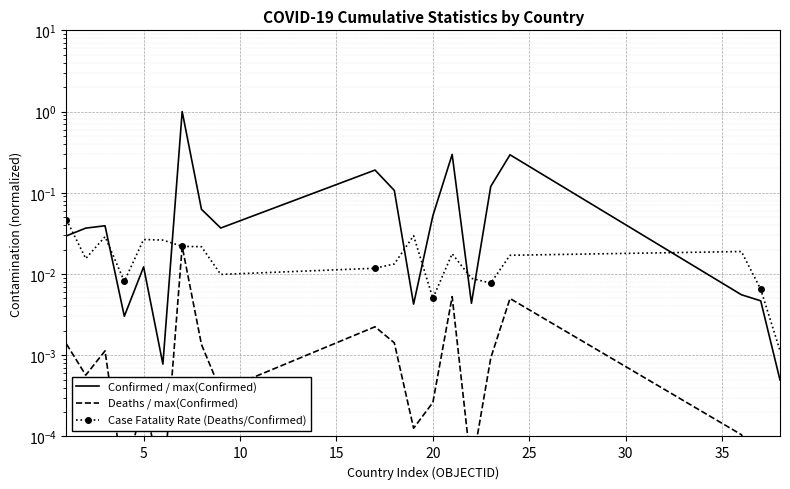

Reading left to right, extract all data points from this chart.

Confirmed / max(Confirmed): 0.0	0.0	0.0	0.0	0.0	0.0	1.0	0.1	0.0	0.2	0.1	0.0	0.1	0.3	0.0	0.1	0.3	0.0	0.0	0.0
Deaths / max(Confirmed): 0.0	0.0	0.0	0.0	0.0	0.0	0.0	0.0	0.0	0.0	0.0	0.0	0.0	0.0	0.0	0.0	0.0	0.0	0.0	0.0
Case Fatality Rate (Deaths/Confirmed): 0.0	0.0	0.0	0.0	0.0	0.0	0.0	0.0	0.0	0.0	0.0	0.0	0.0	0.0	0.0	0.0	0.0	0.0	0.0	0.0